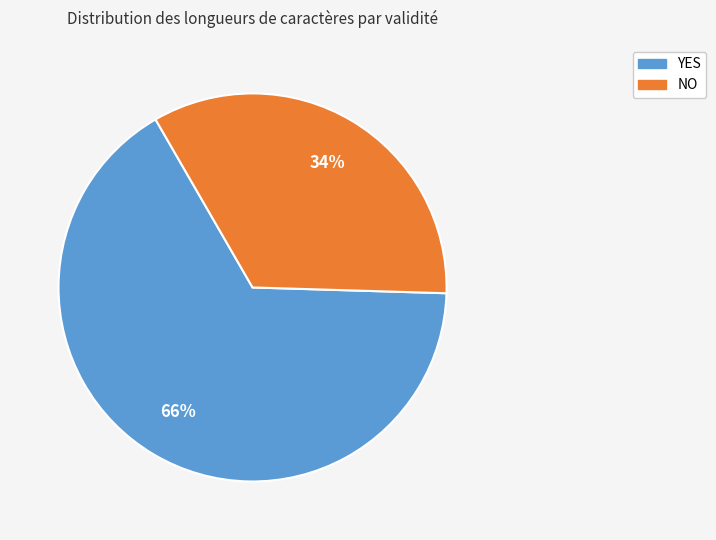

Is there a majority slice in this chart?

Yes